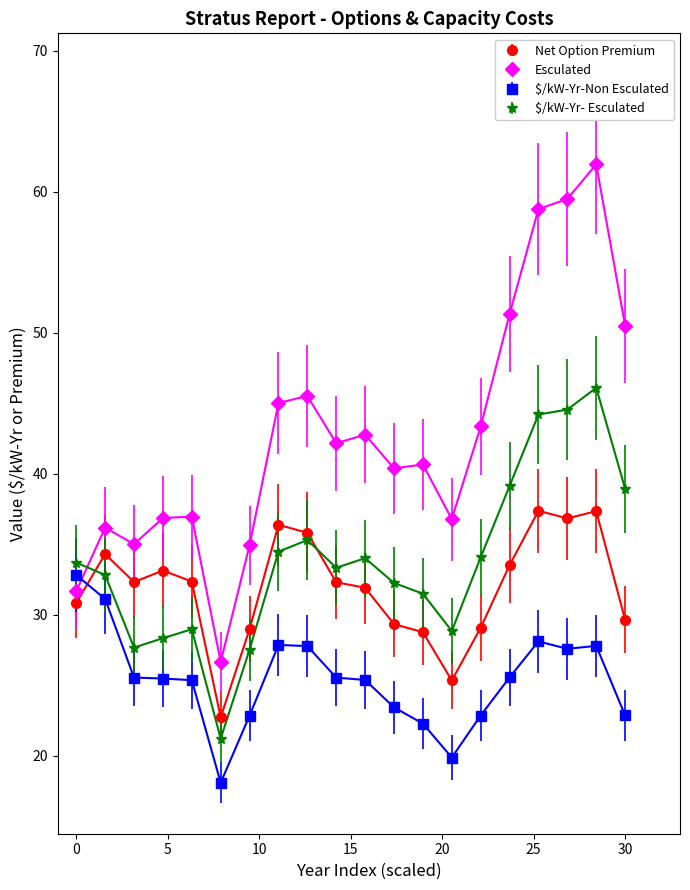

True or false: Esculated has more than 0 points higher than both neighbors.

True